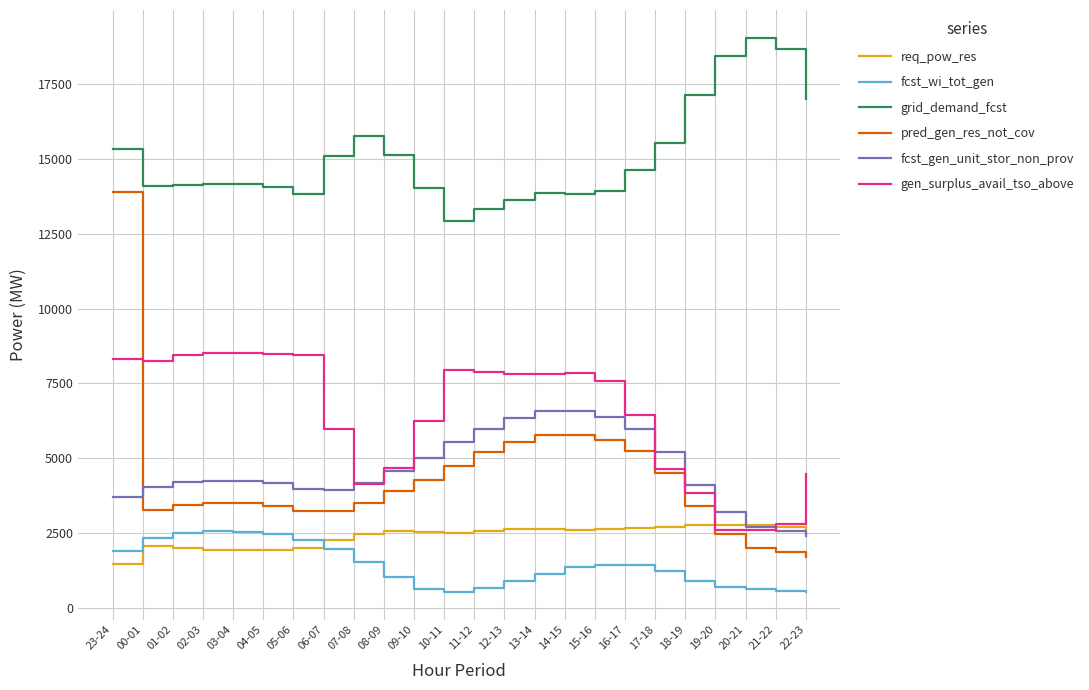

What is the total value across all series at 03-04?

34853